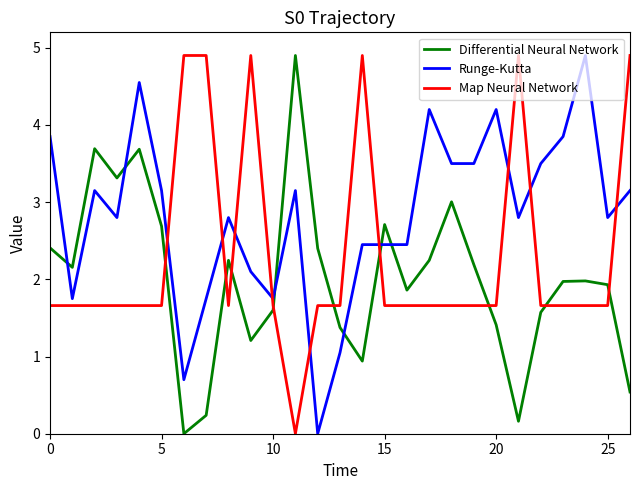

Which series has the largest total across all categories?

Runge-Kutta